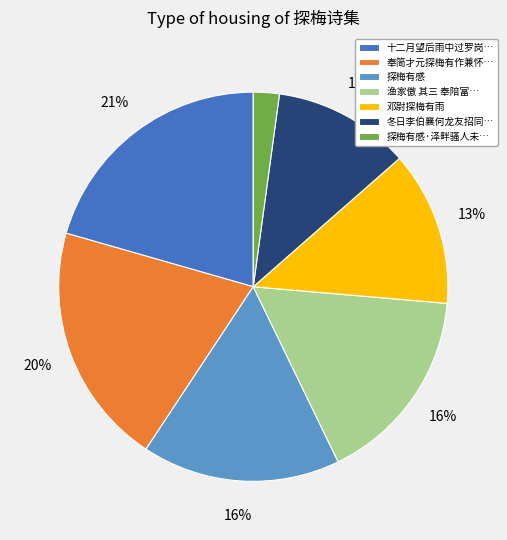

To the nearest percent, what is the difference between the 邓尉探梅有雨 and 探梅有感·泽畔骚人未… slice percentages?

11%